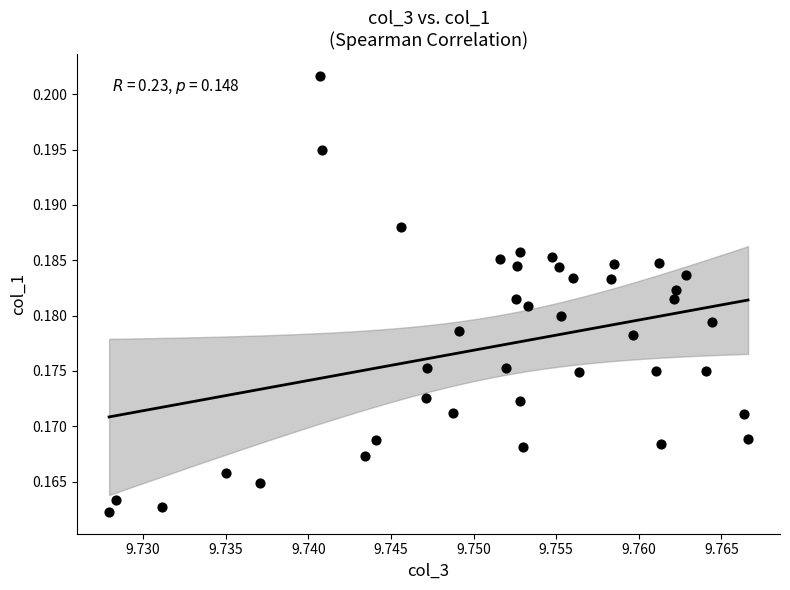

How many data points are displayed?

40